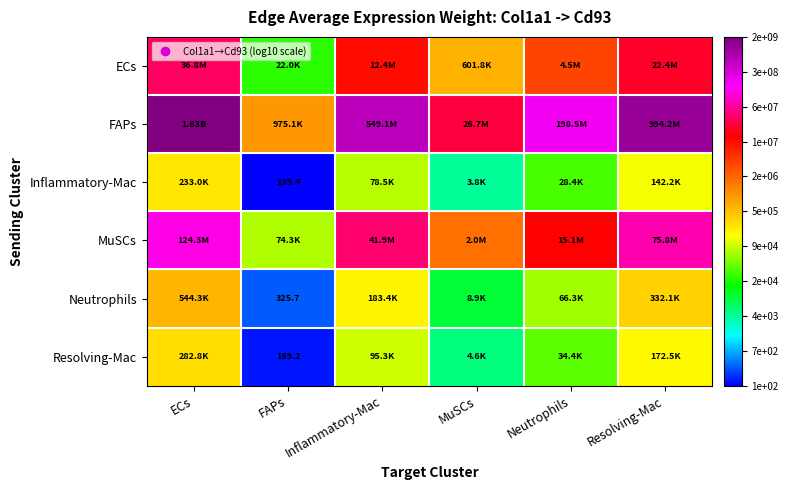

True or false: Neutrophils has a value of 5.5 at Resolving-Mac.

True